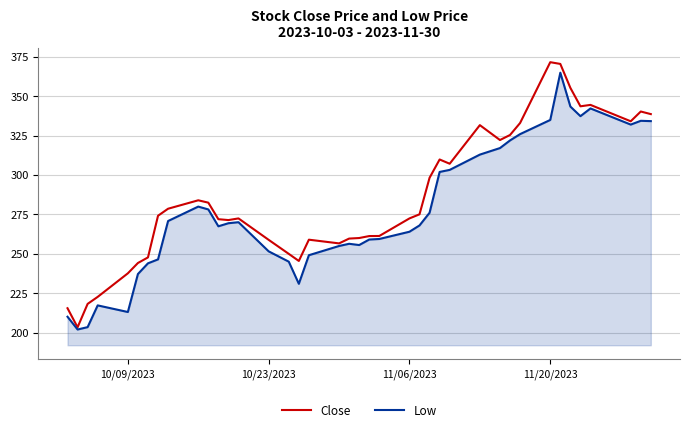

Rank the series by their average value, from lowest to highest.

Low, Close